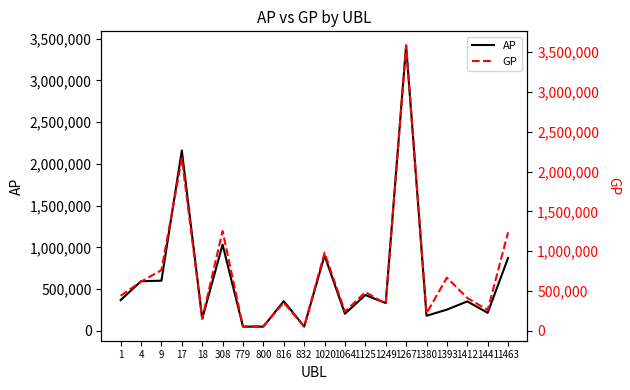

True or false: AP has a value of 138200 at 1393.

False